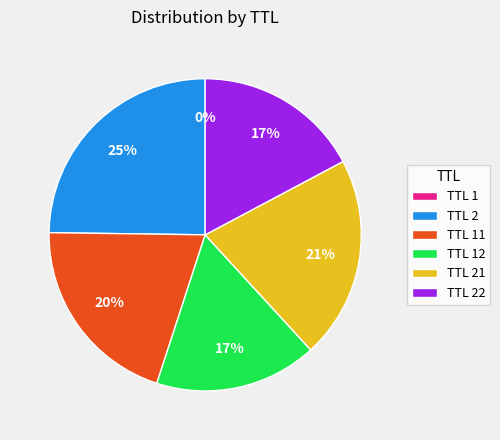

The TTL 2 slice represents 10% of the pie. True or false?

False